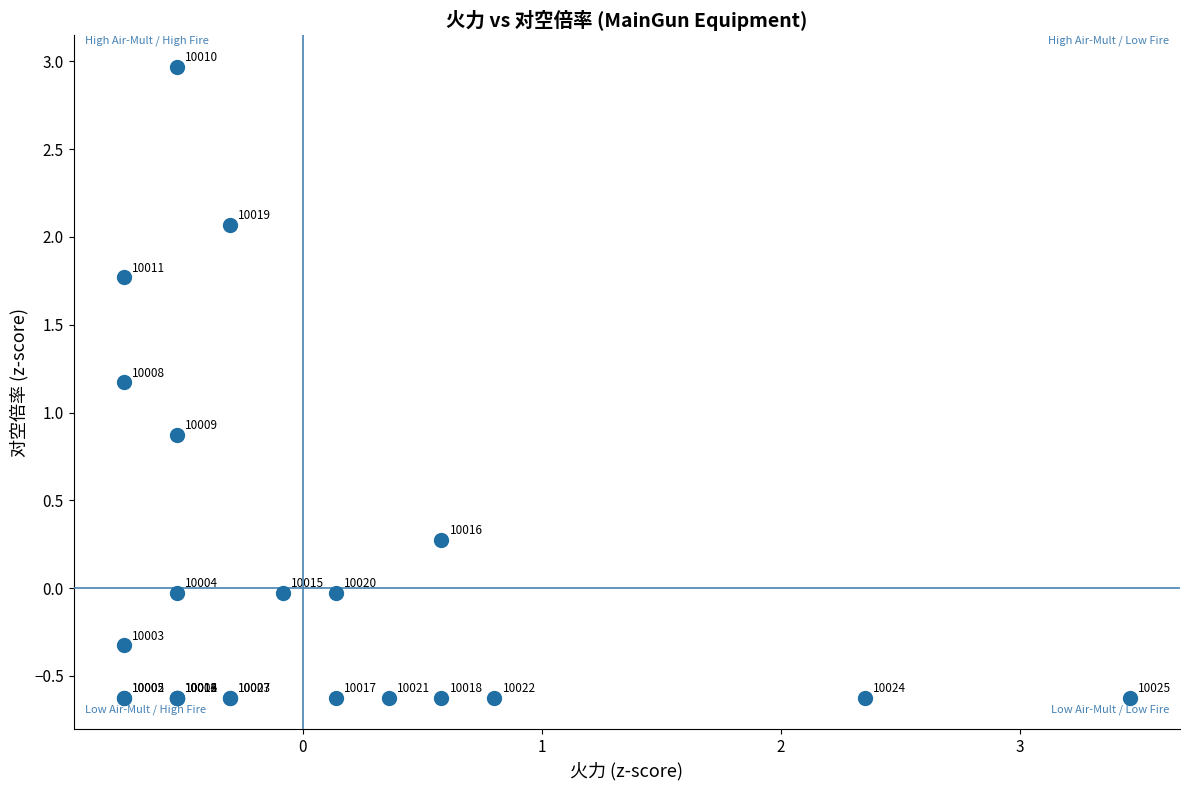

What Y value in the scatter plot is closest to 1?

0.9